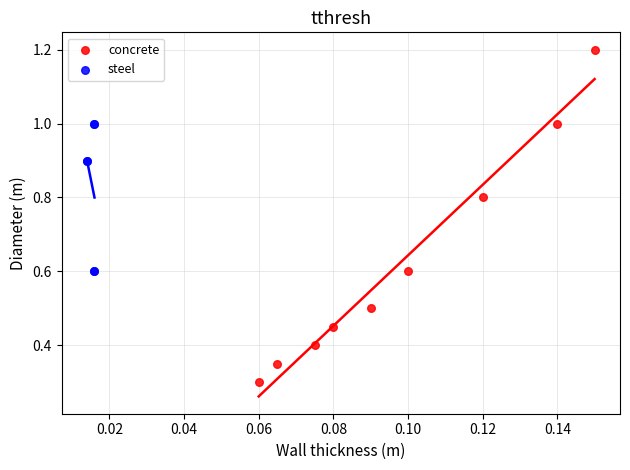

What are all the series names shown in the legend?

concrete, steel